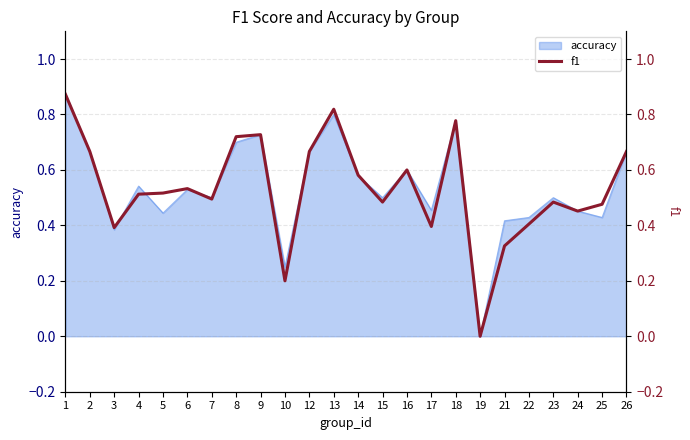

Where is the first local maximum?

6